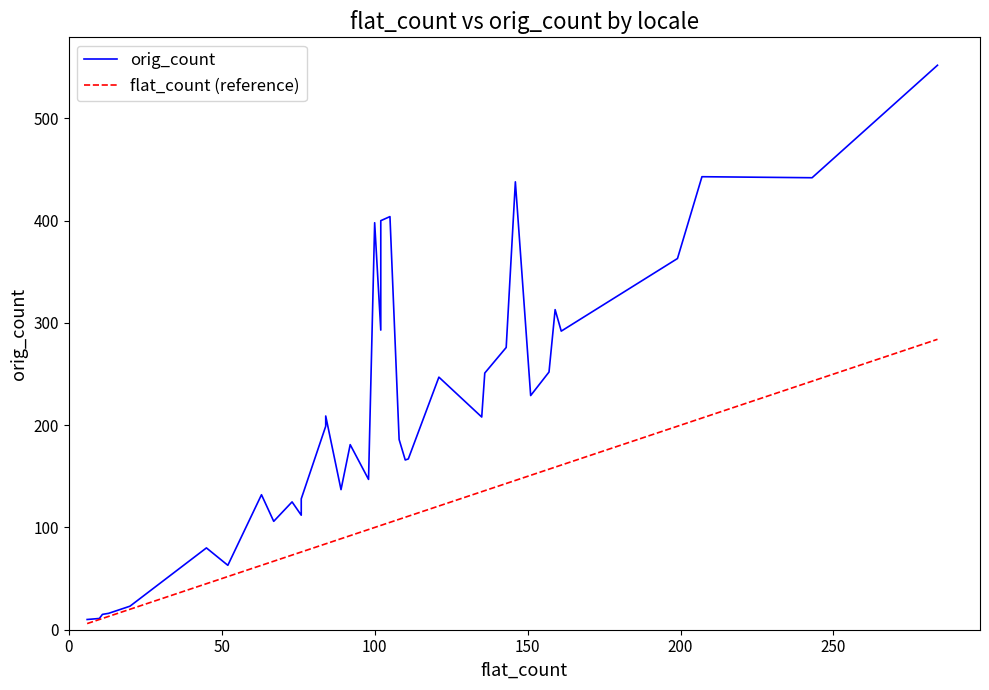

Which series has the largest range (max minus min)?

orig_count